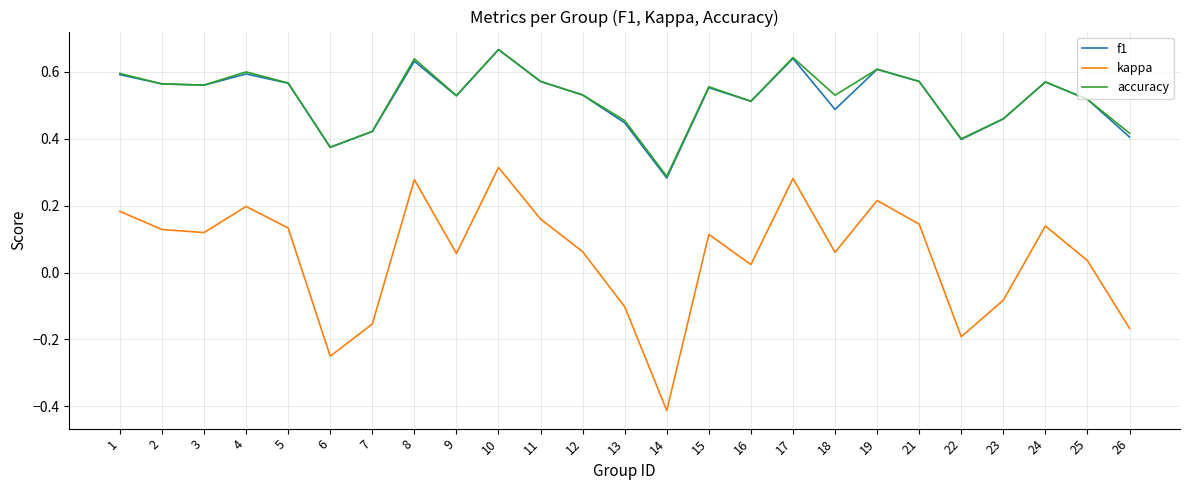

Between 14 and 24, which series saw the biggest shift?

kappa